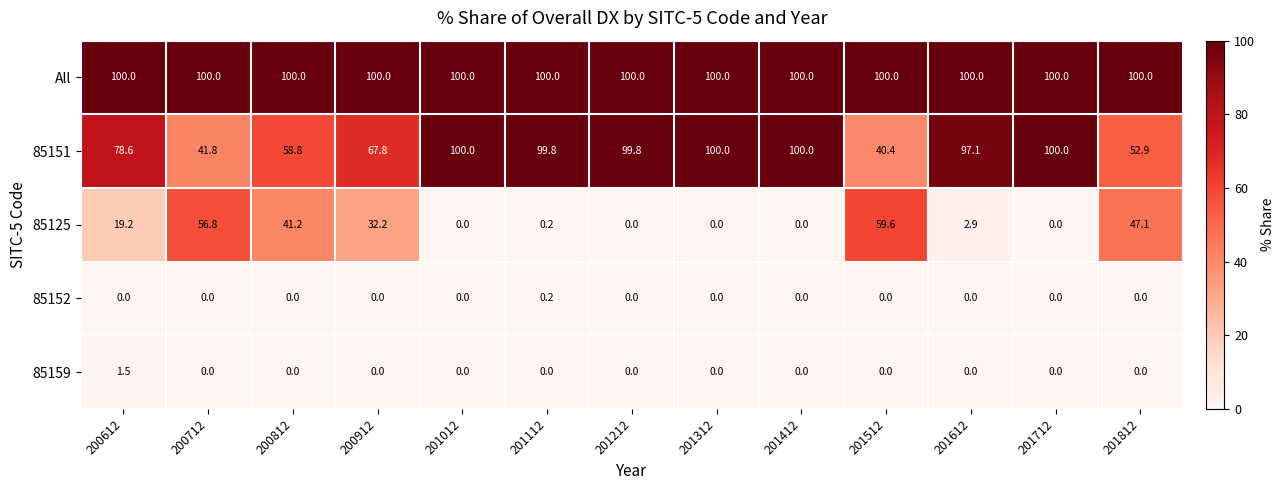

What is the lowest value of the All series?

100.0